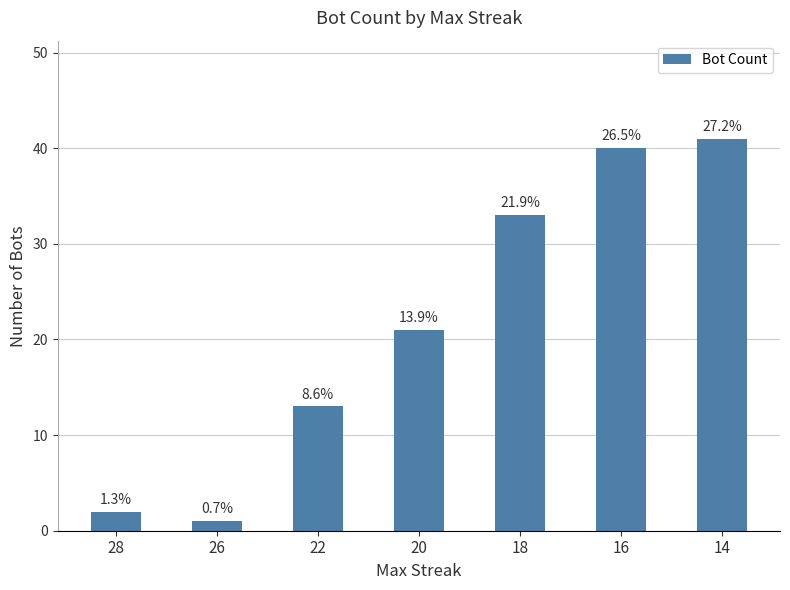

At which label does the data first exceed 21?

18